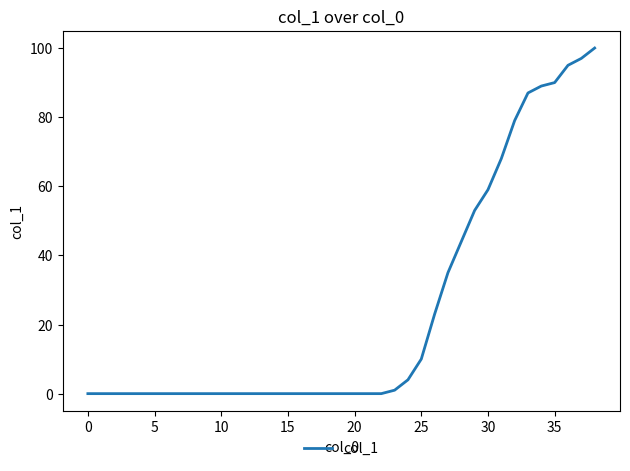

Does the chart display data point markers on the line(s)?

No